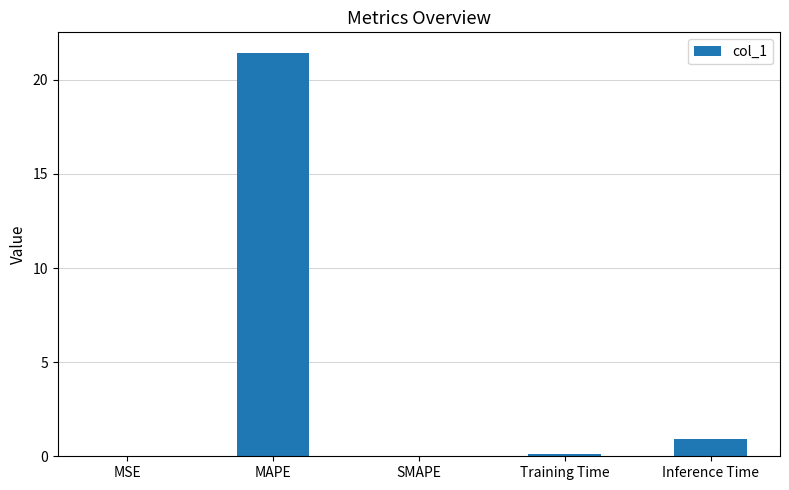

Which category has the highest value across all series?

MAPE